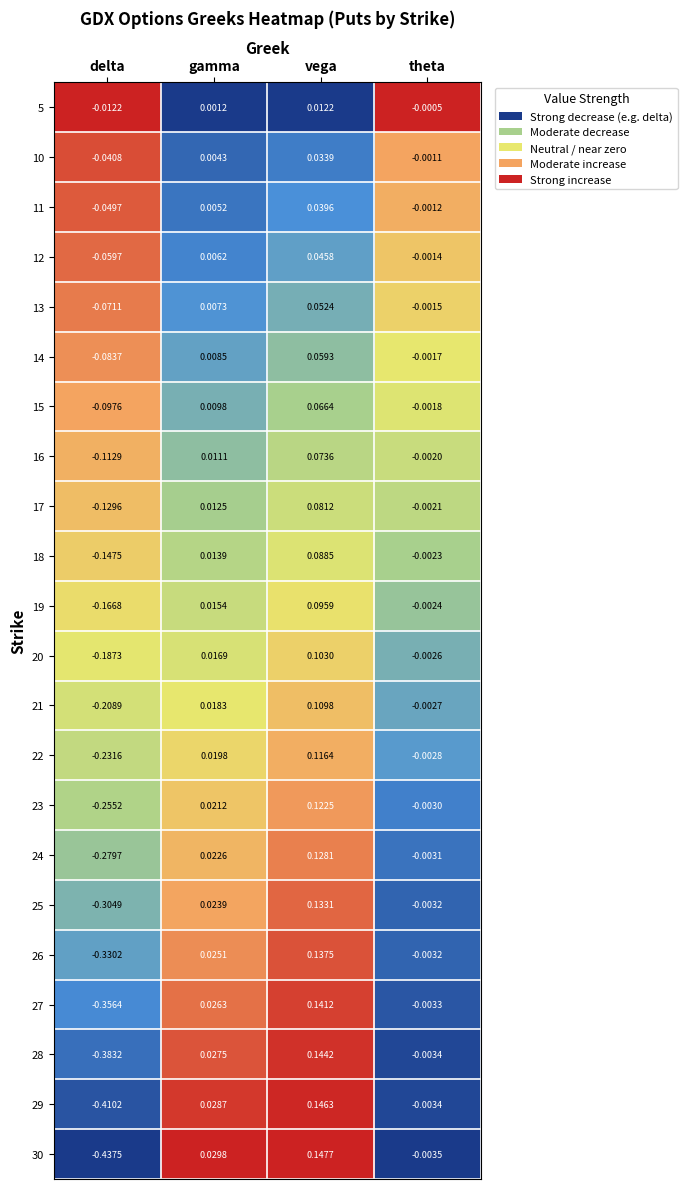

Which category has the lowest value across all series?

delta